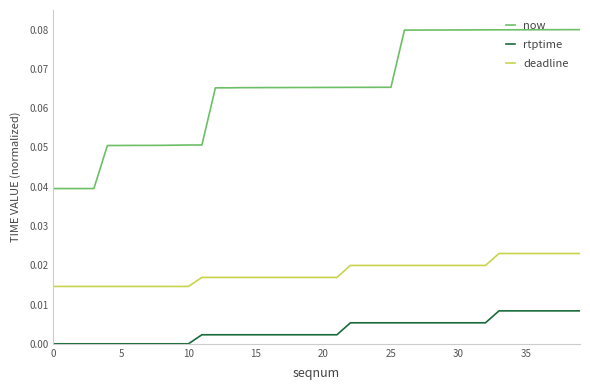

What are all the series names shown in the legend?

now, rtptime, deadline